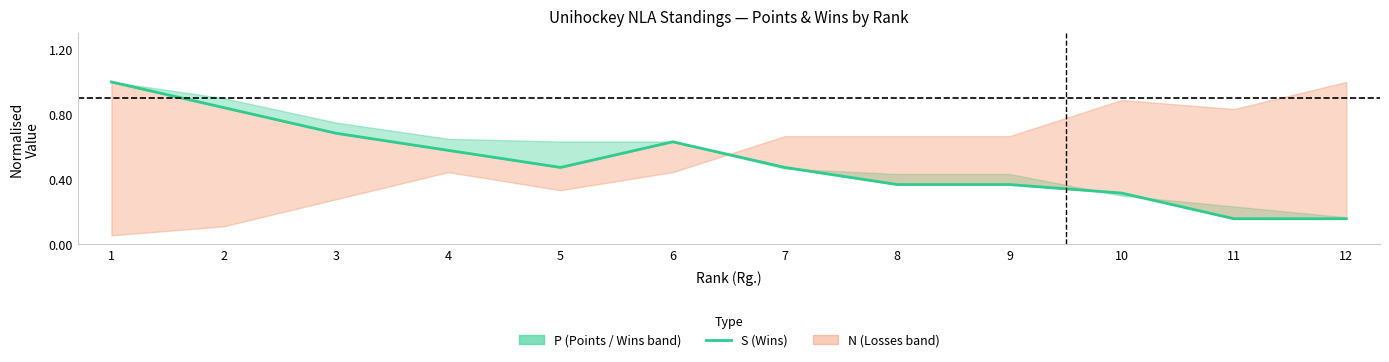

Between 7 and 12, which is larger?

7